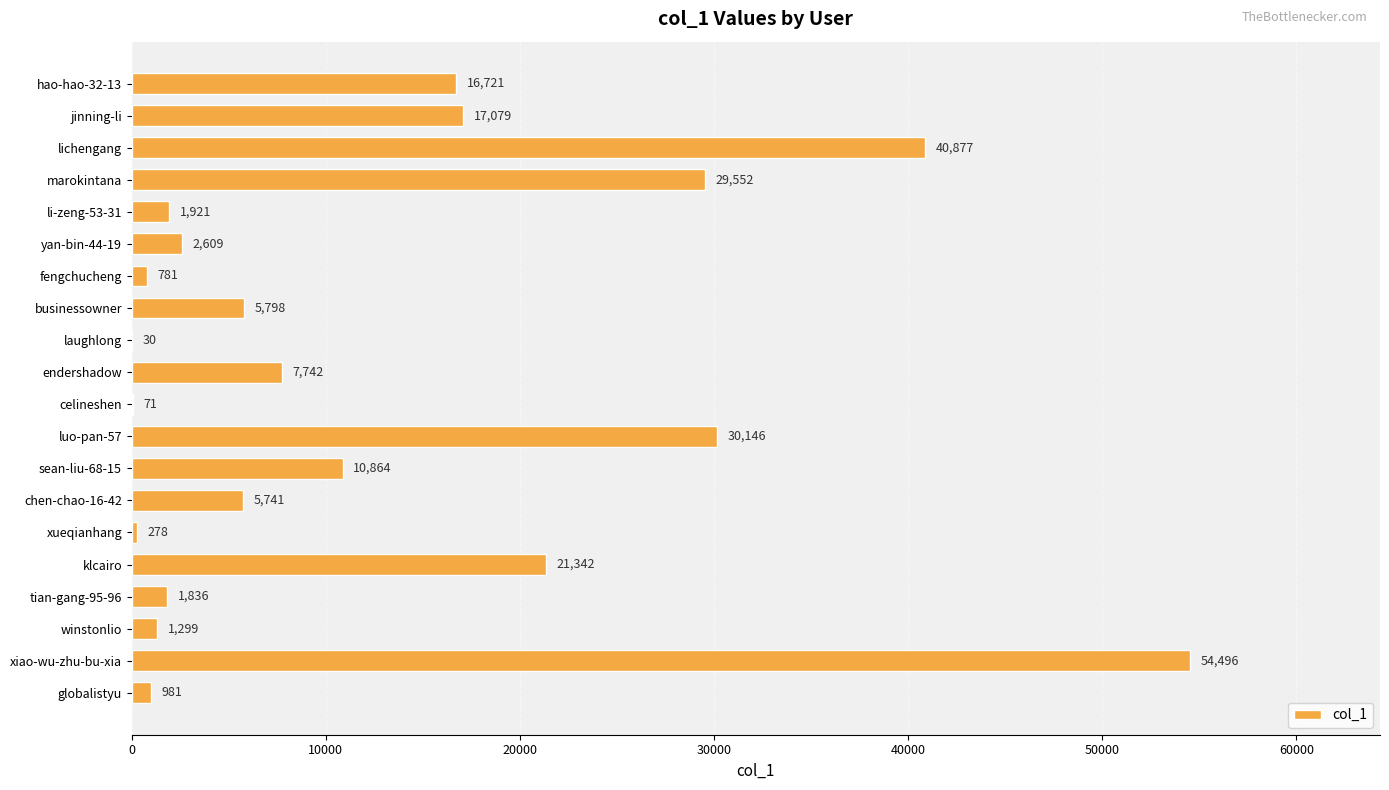

Which has a higher value, hao-hao-32-13 or lichengang?

lichengang